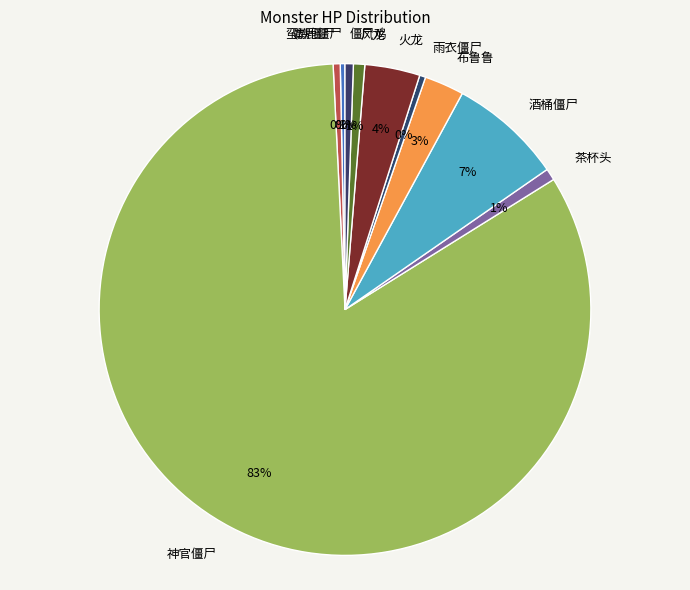

Which category accounts for the majority?

神官僵尸